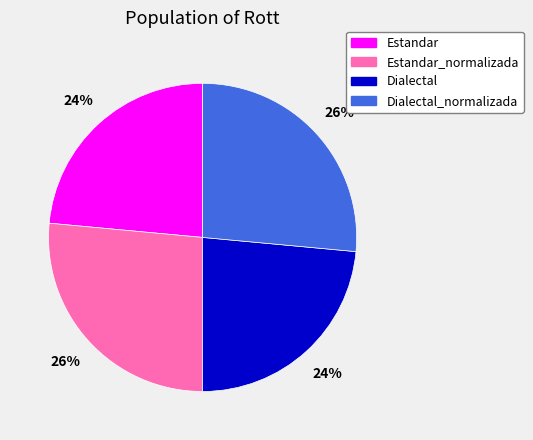

True or false: Estandar accounts for 24% of the total.

True